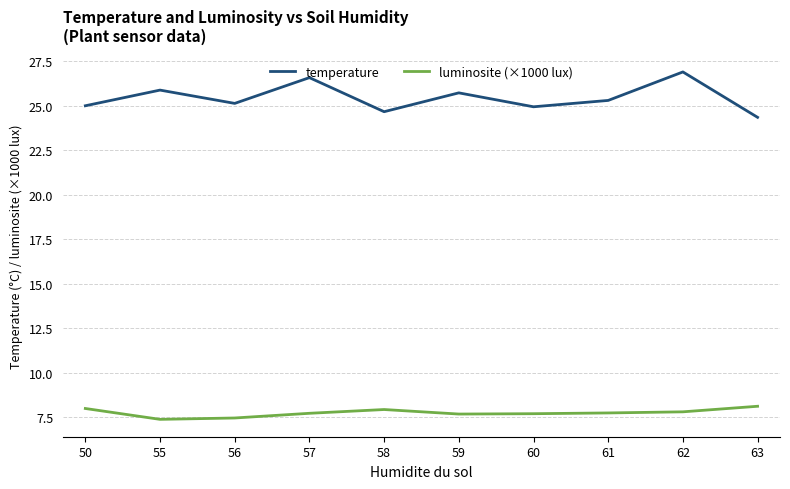

True or false: temperature and luminosite (×1000 lux) intersect in this chart.

False